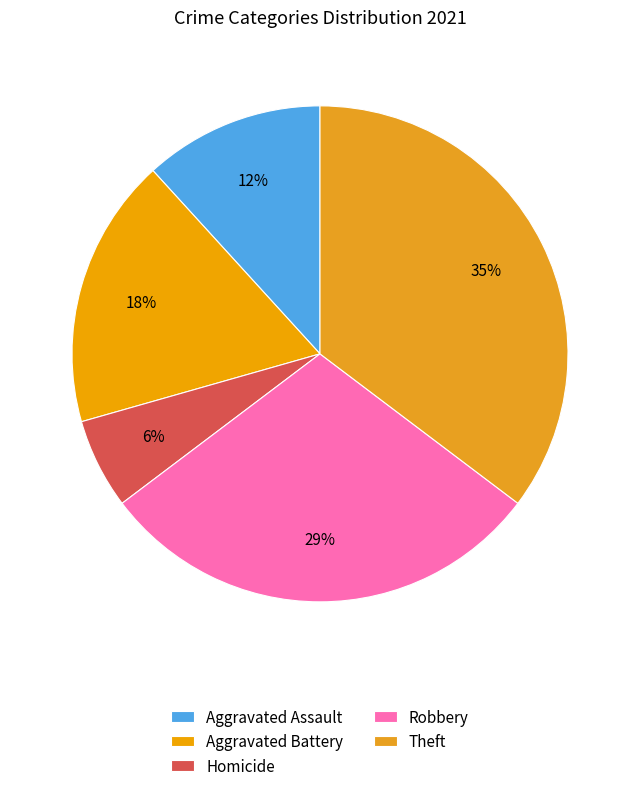

Count the number of slices in the pie.

5